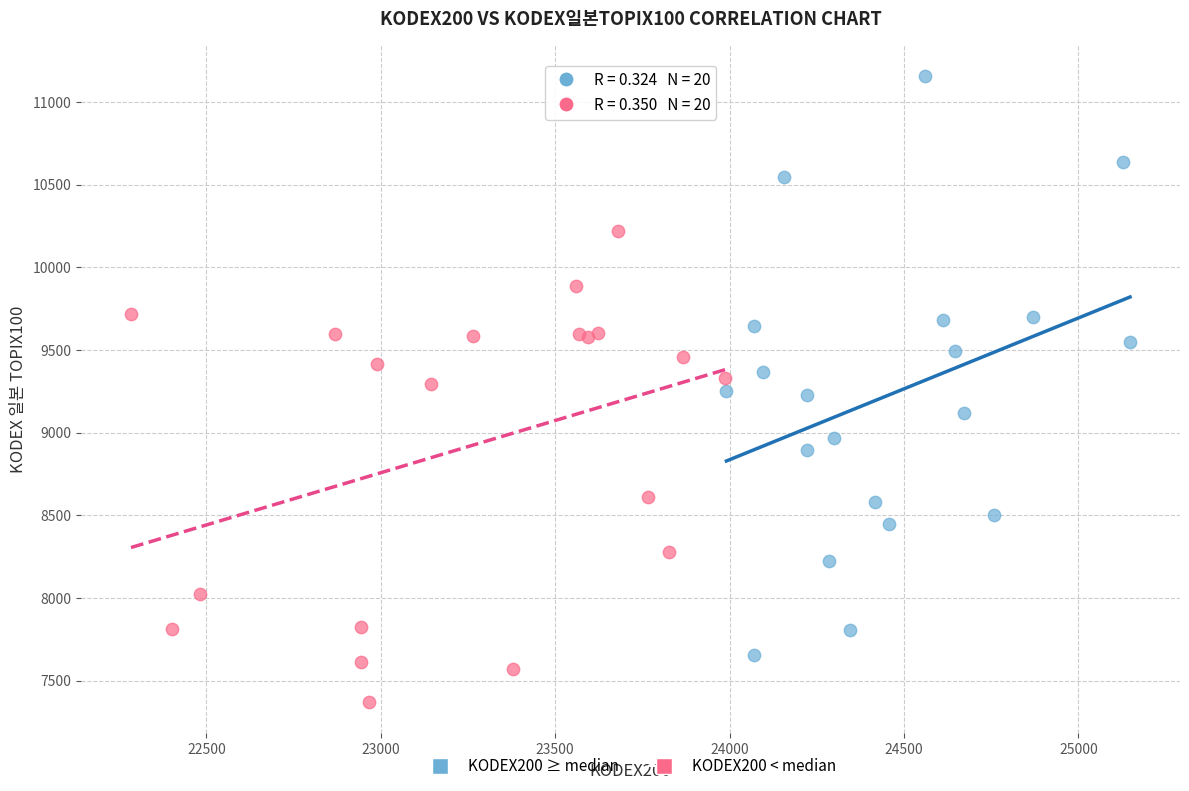

Which series contains the lowest Y value?

KODEX200 < median